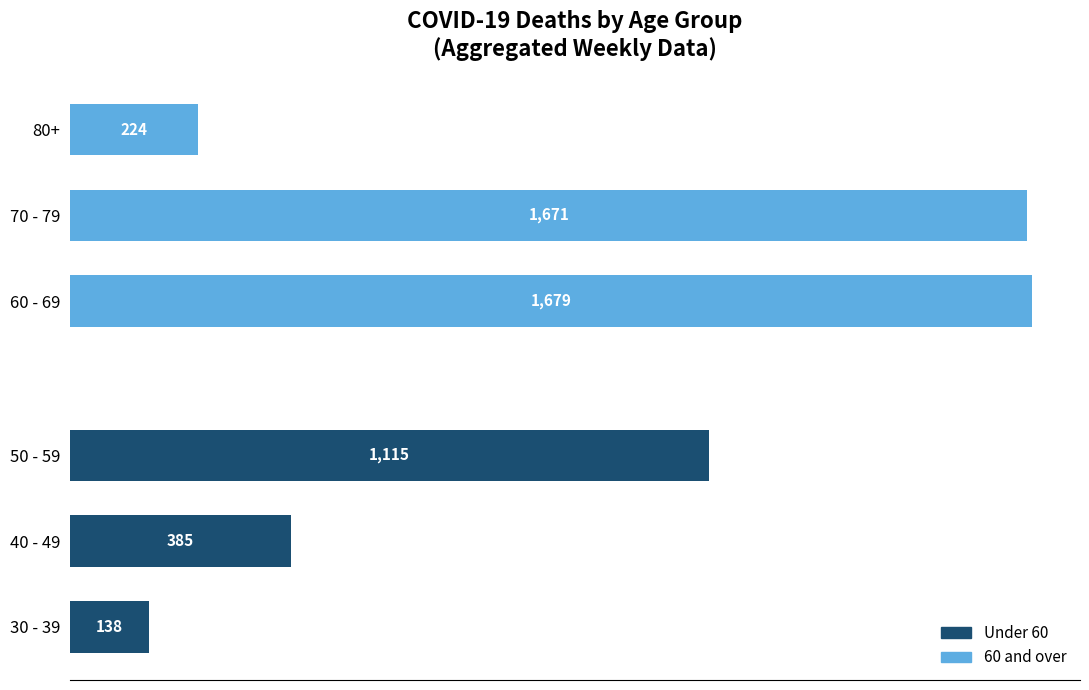

Reading left to right, what are all the values shown in this chart?

Under 60: 138	385	1115
60 and over: 1679	1671	224